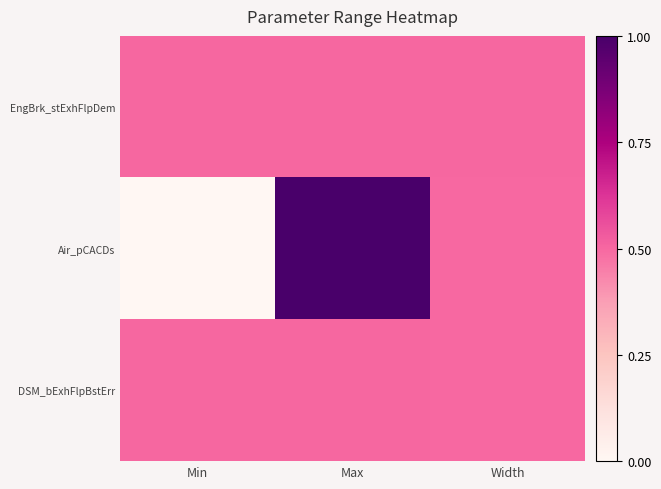

What is the maximum value shown in the chart?

1.0